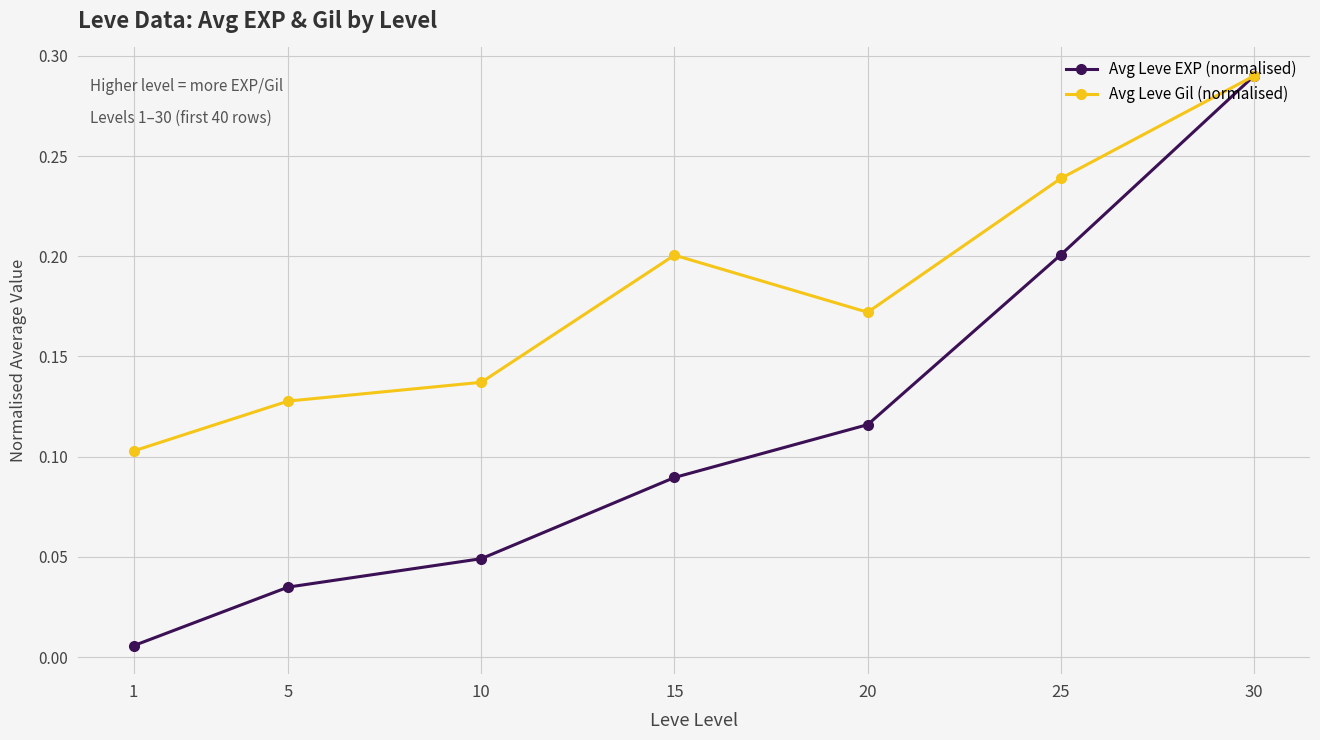

Which category has the lowest value in the Avg Leve EXP (normalised) series?

1